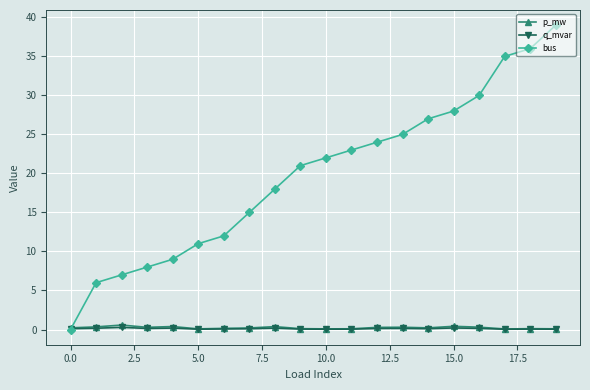

Which series has the widest spread of values?

bus